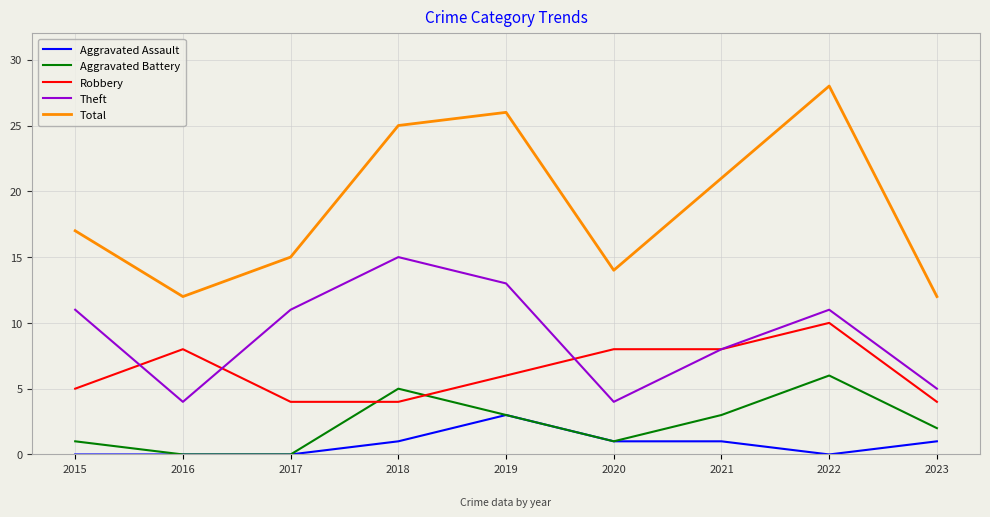

Reading left to right, transcribe all the data shown in this chart.

Aggravated Assault: 0	0	0	1	3	1	1	0	1
Aggravated Battery: 1	0	0	5	3	1	3	6	2
Robbery: 5	8	4	4	6	8	8	10	4
Theft: 11	4	11	15	13	4	8	11	5
Total: 17	12	15	25	26	14	21	28	12